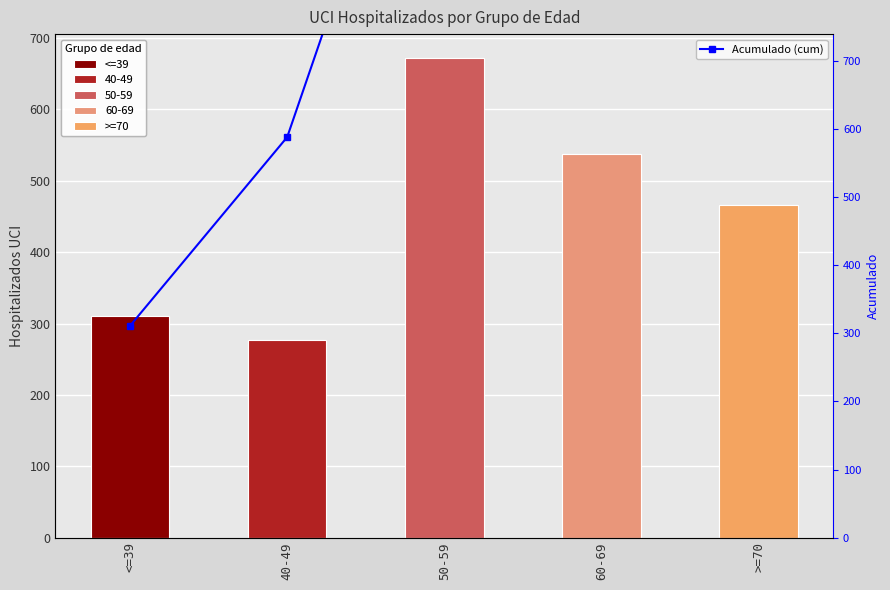

What is the maximum value shown in the chart?

2263